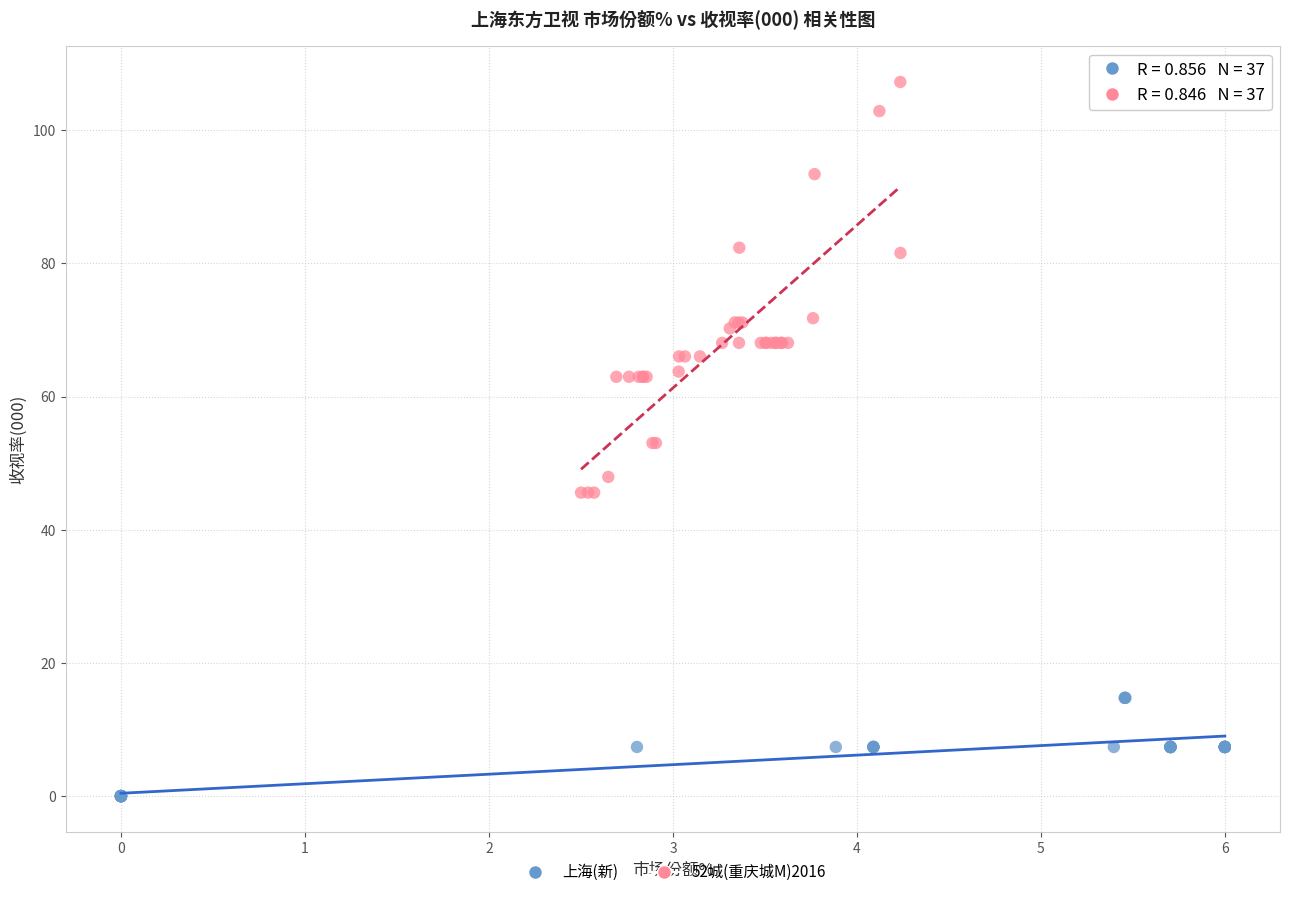

Which series contains the highest Y value?

52城(重庆城M)2016